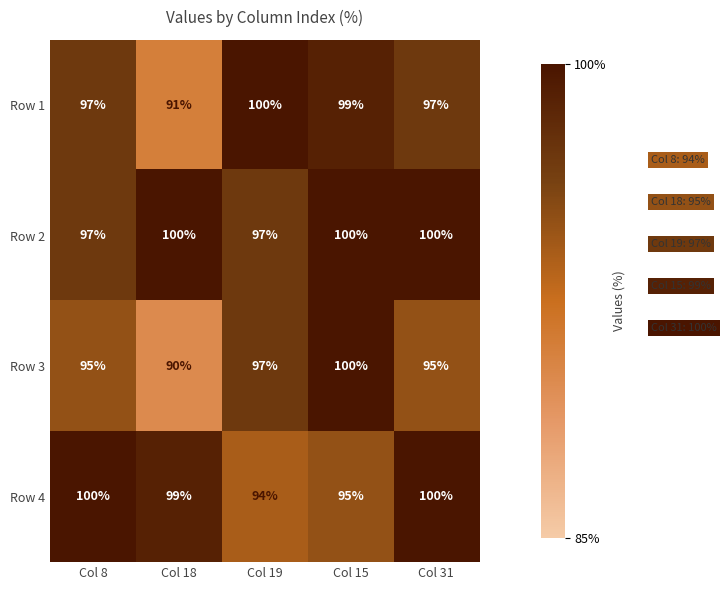

What is the lowest value of the Row 3 series?

90